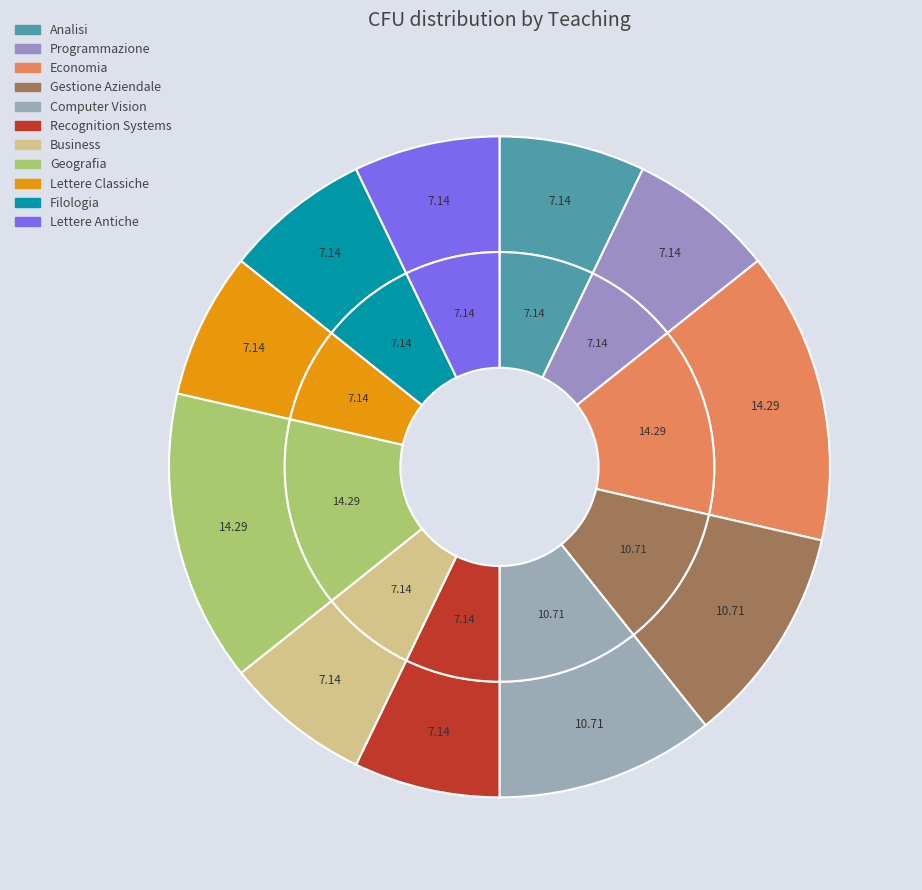

To the nearest percent, what percentage of the pie is Geografia?

14%